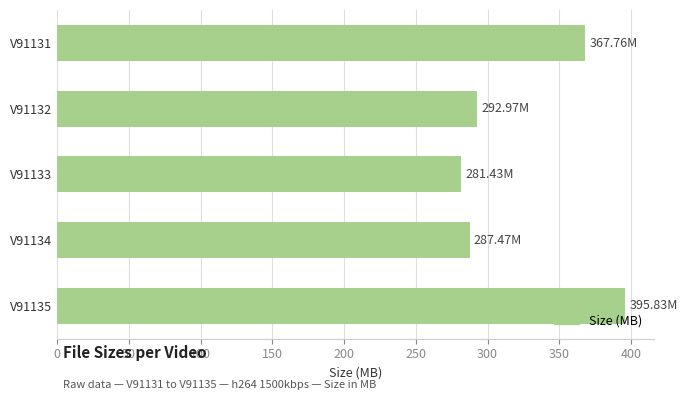

At which category does the chart reach its peak across all series?

V91135